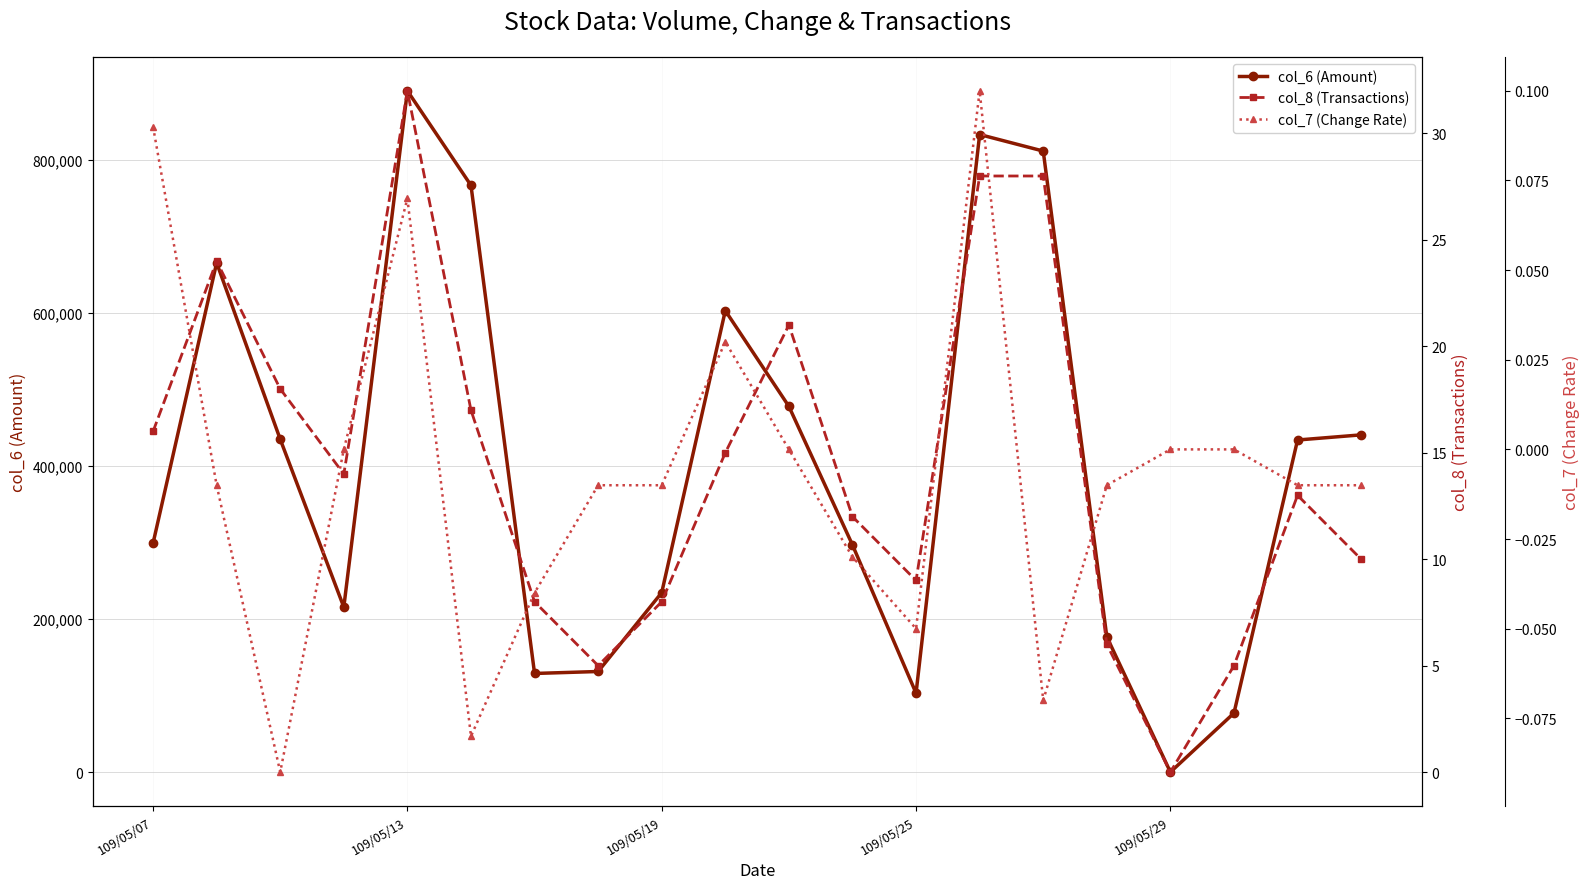

What is the difference between the col_6 (Amount) values at 10 and 17?

400670.0